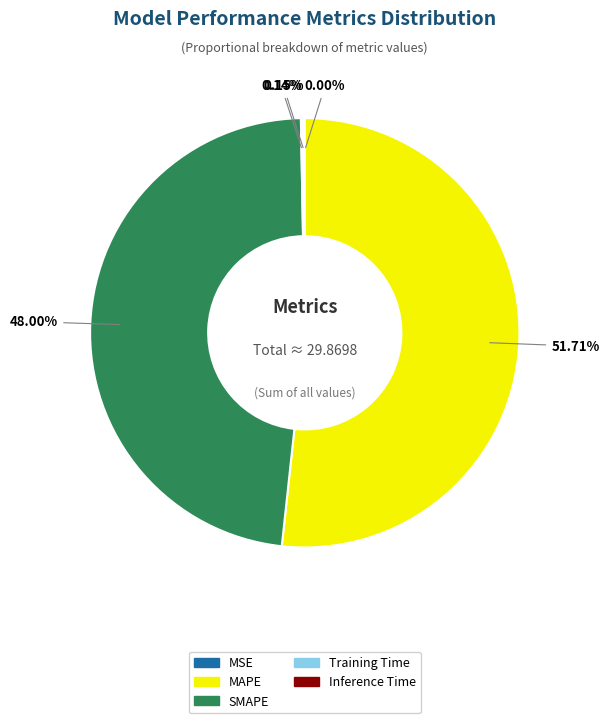

Which category accounts for the majority?

MAPE